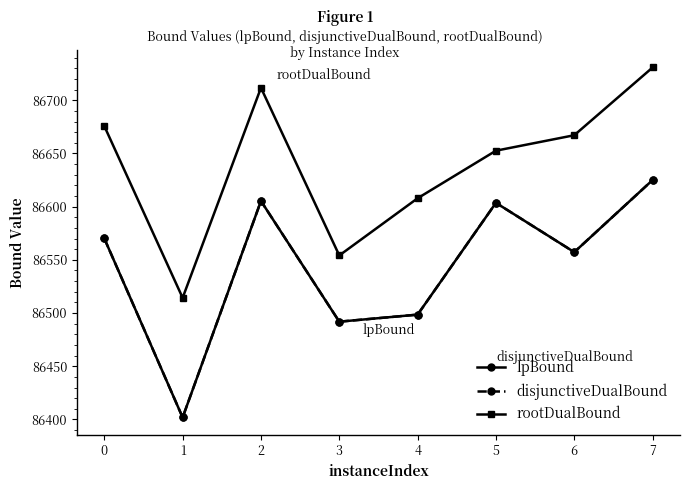

Reading left to right, transcribe all the data shown in this chart.

lpBound: 86570.1	86401.9	86605.3	86491.9	86498.5	86603.6	86557.3	86625.0
disjunctiveDualBound: 86570.1	86401.9	86605.3	86491.9	86498.5	86603.6	86557.3	86625.0
rootDualBound: 86675.7	86514.3	86711.8	86554.1	86607.9	86652.6	86667.2	86730.8